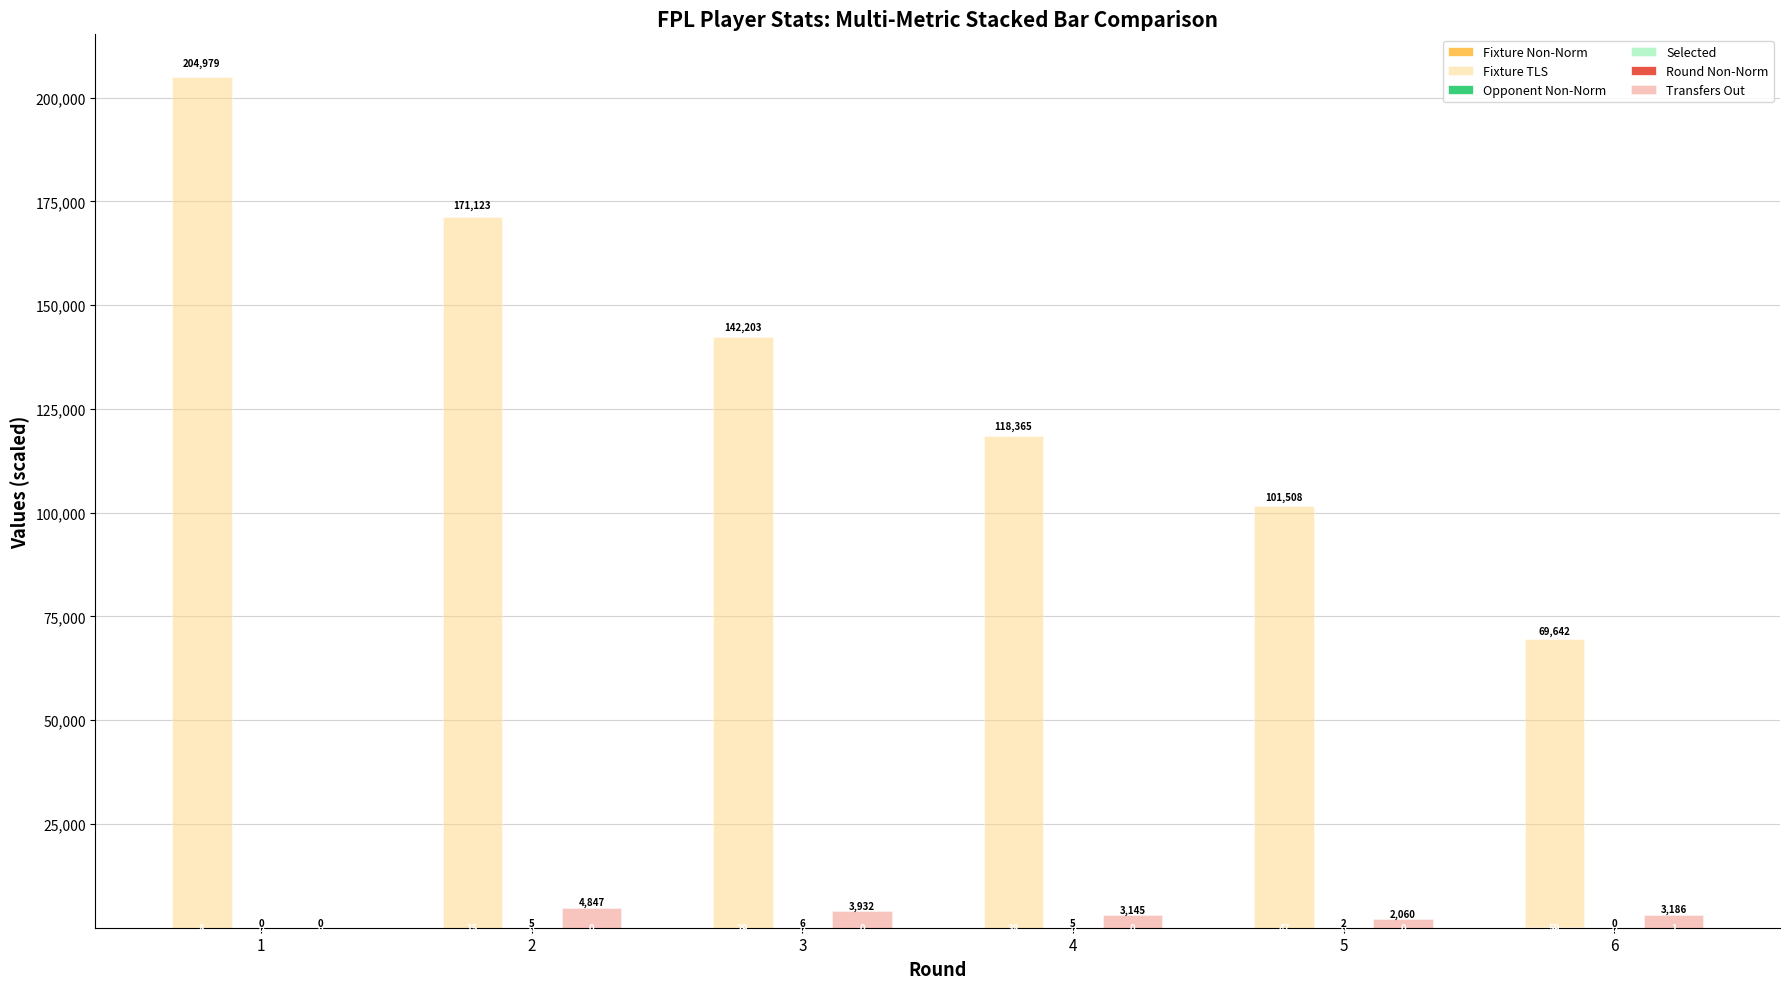

True or false: Fixture TLS has a value of 185768.2 at 3.

False